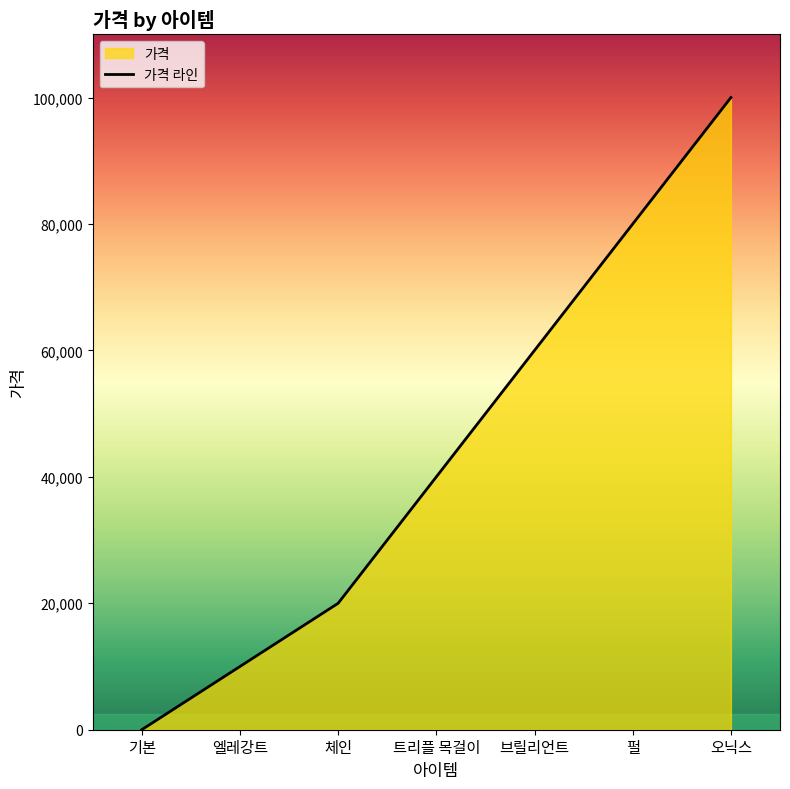

Reading left to right, extract all data points from this chart.

0	10000	20000	40000	60000	80000	100000